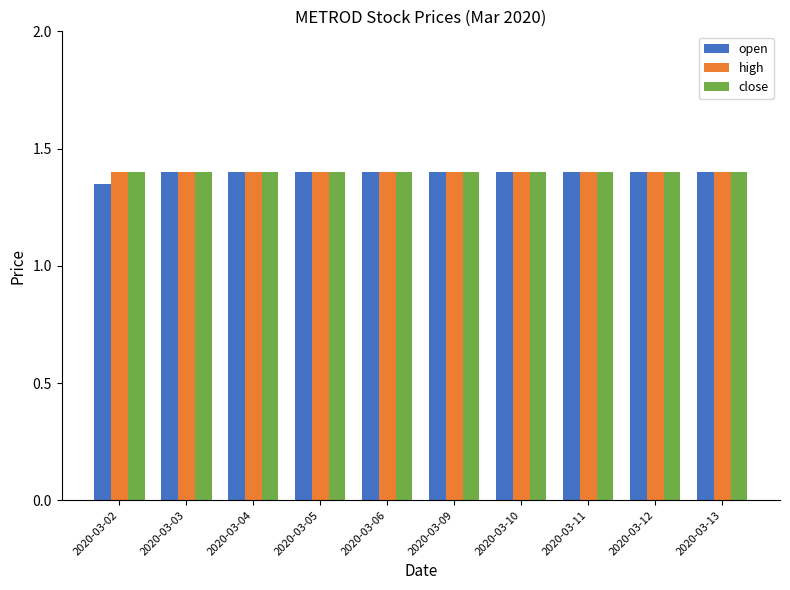

Is it true that high equals 2.3 at 2020-03-05?

False